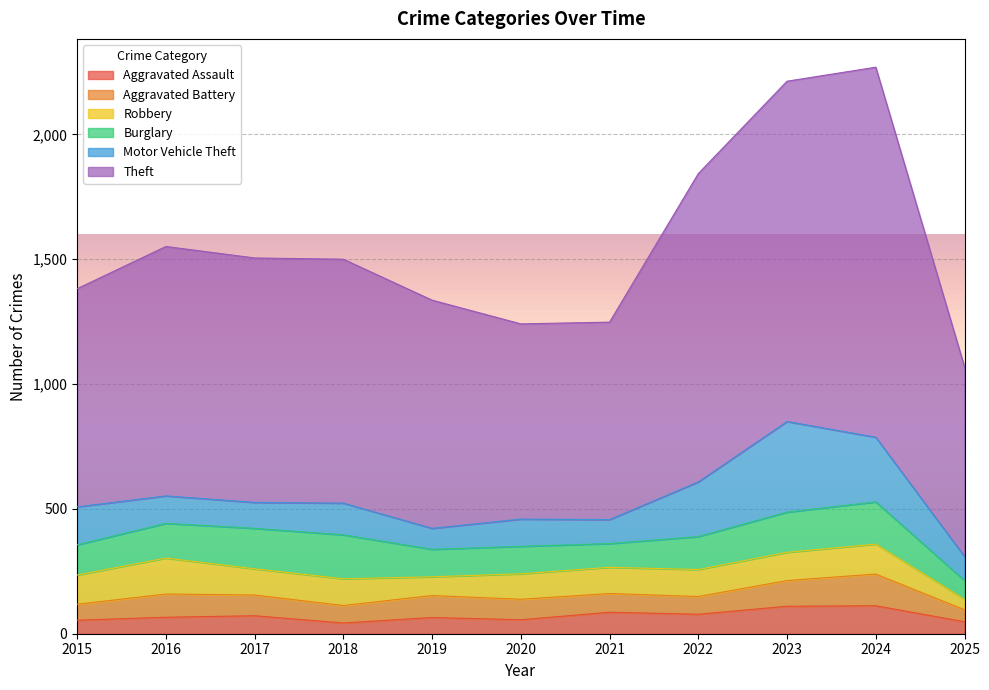

Reading left to right, what are all the values shown in this chart?

Aggravated Assault: 54	66	72	43	65	56	86	78	110	112	48
Aggravated Battery: 64	93	83	70	88	82	75	71	103	127	48
Robbery: 117	144	105	107	75	102	105	108	113	120	42
Burglary: 121	139	162	176	110	110	95	132	161	169	75
Motor Vehicle Theft: 152	110	104	127	84	109	96	219	363	259	96
Theft: 874	999	979	977	914	782	791	1235	1363	1482	760